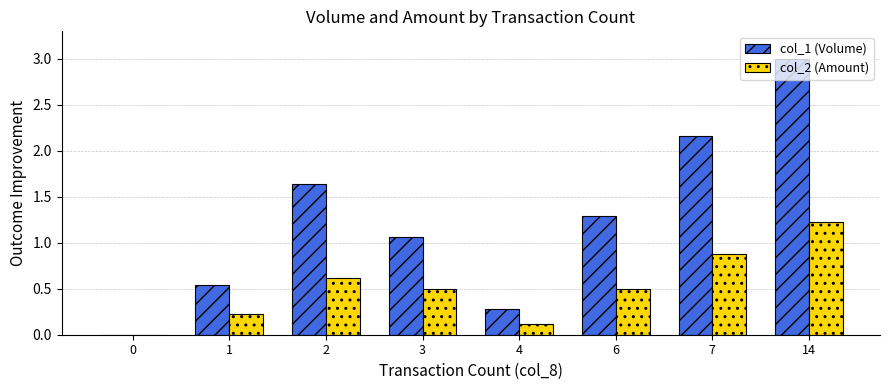

Which series changed the most between 2 and 4?

col_1 (Volume)